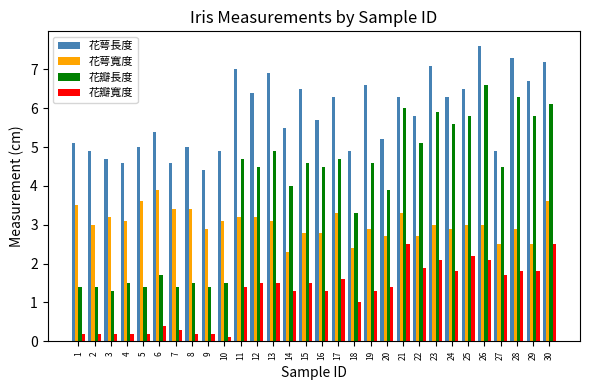

What is the value of the 花瓣寬度 bar at the 1st from the left?

0.2